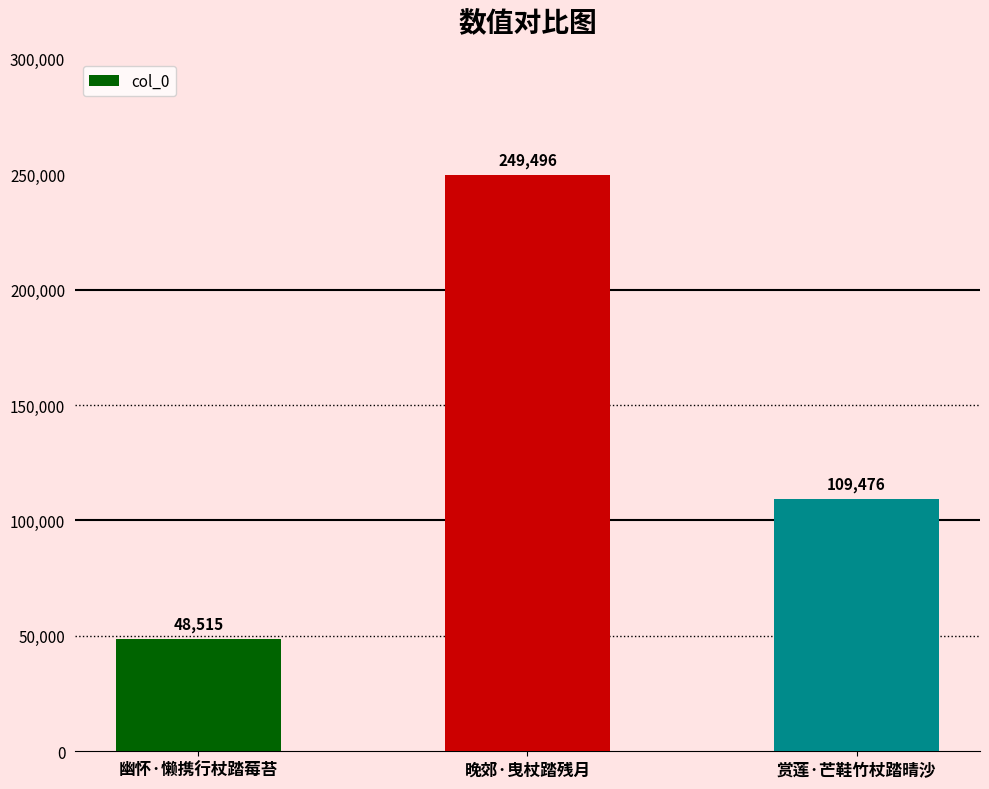

Reading left to right, transcribe all the data shown in this chart.

48515	249496	109476